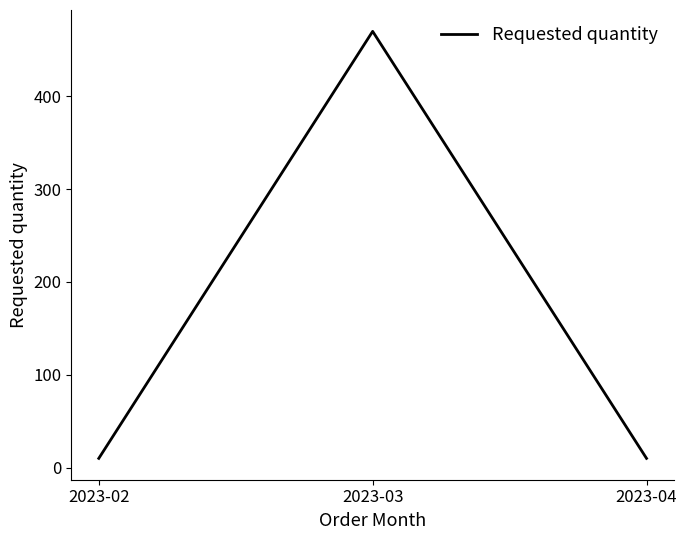

Count the values in the range 10 to 470.

3